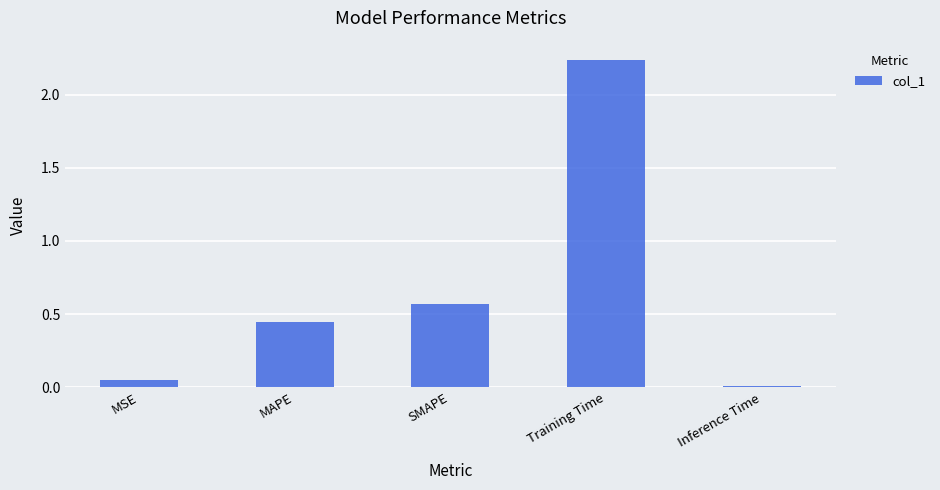

What is the difference between the values at MSE and SMAPE?

0.5